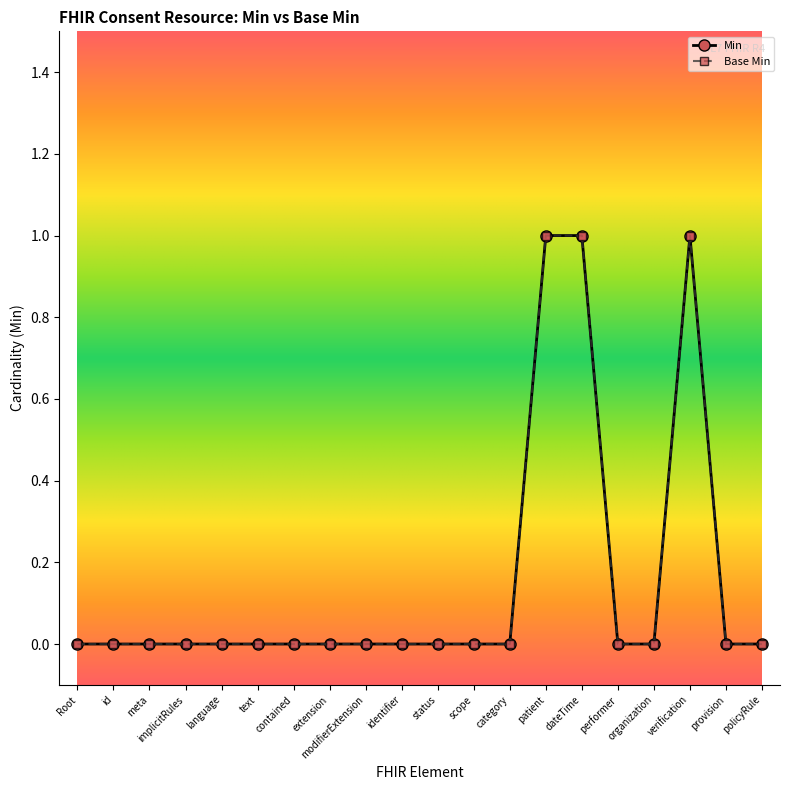

What is the highest value of the Base Min series?

1